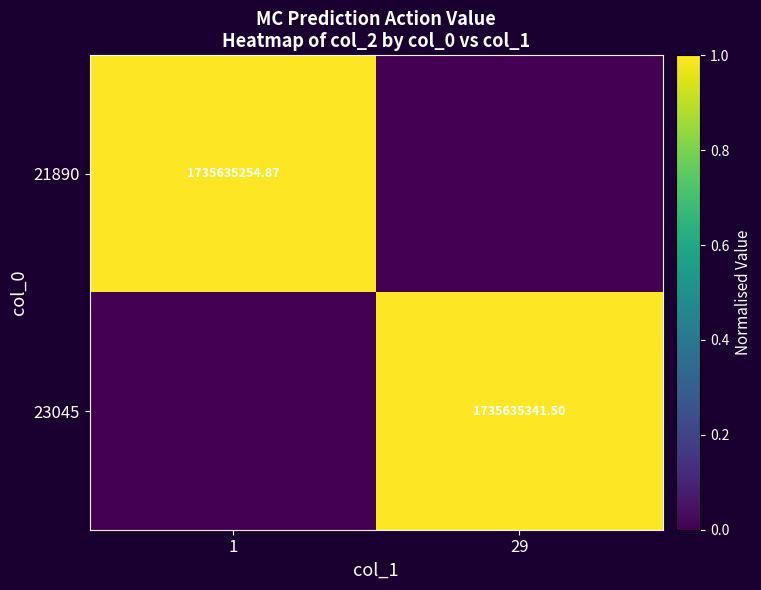

Is the value of 23045 at 29 greater than the value of 21890 at 1?

Yes